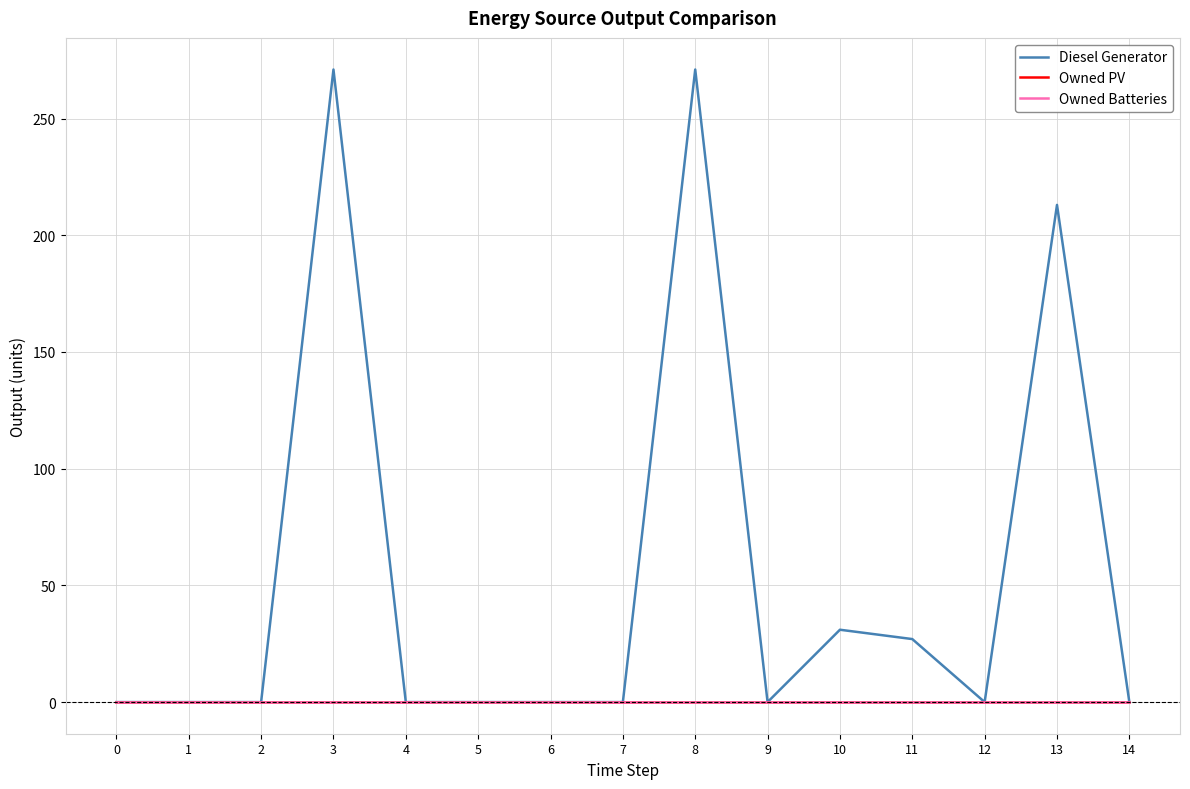

True or false: Diesel Generator and Owned PV cross at least once.

False